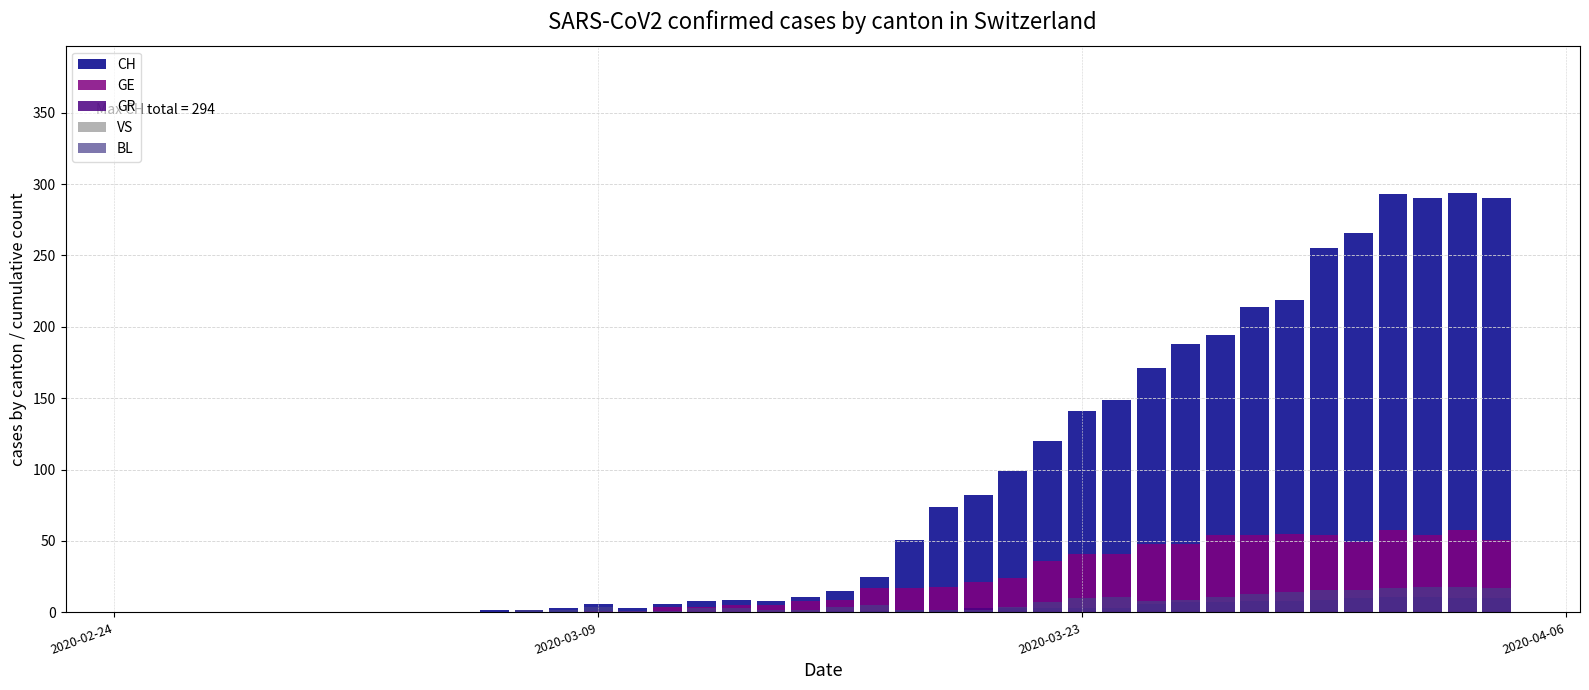

How many values in the BL series exceed 4?

15